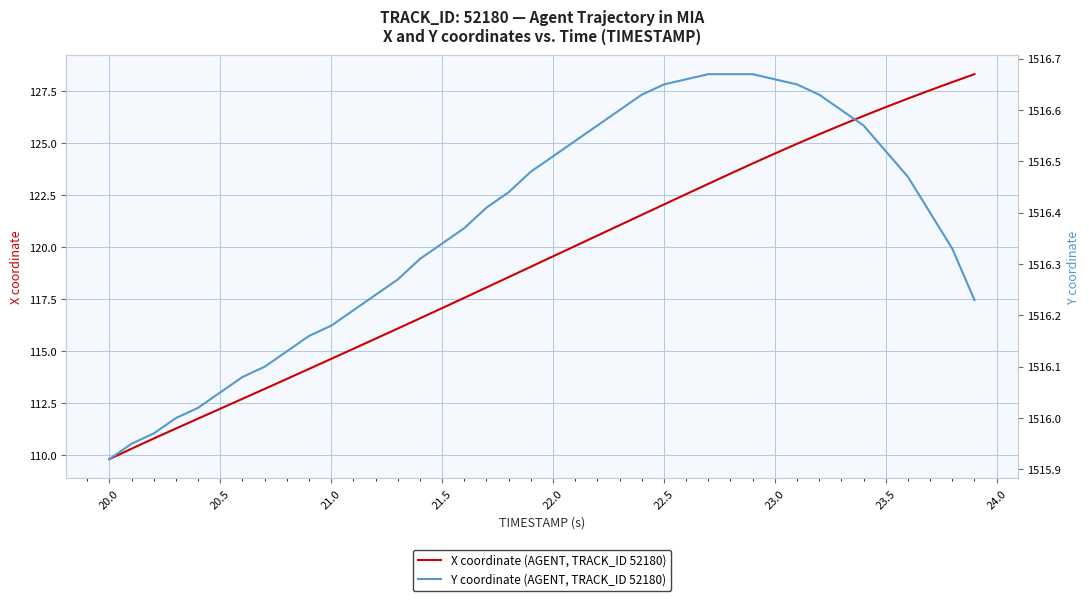

True or false: Y coordinate (AGENT, TRACK_ID 52180) and X coordinate (AGENT, TRACK_ID 52180) cross at least once.

False